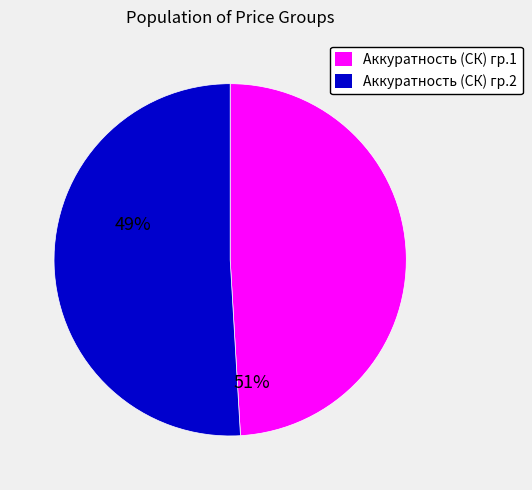

Does Аккуратность (СК) гр.2 represent more than half of the total?

Yes